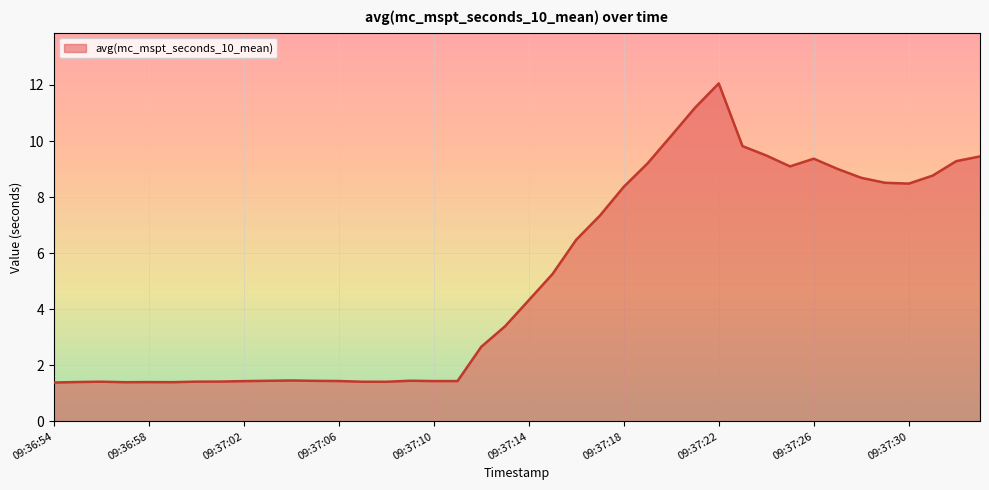

What is the minimum value shown in the chart?

1.4